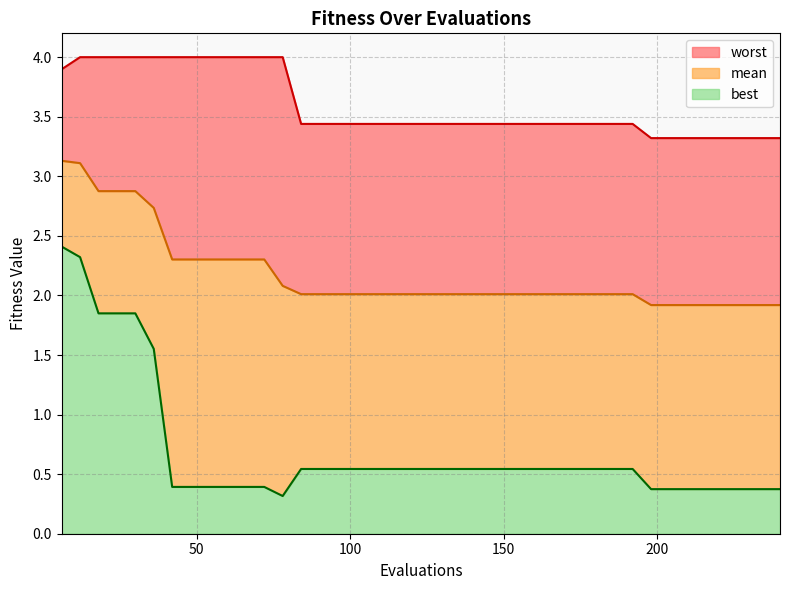

True or false: best and worst cross at least once.

False